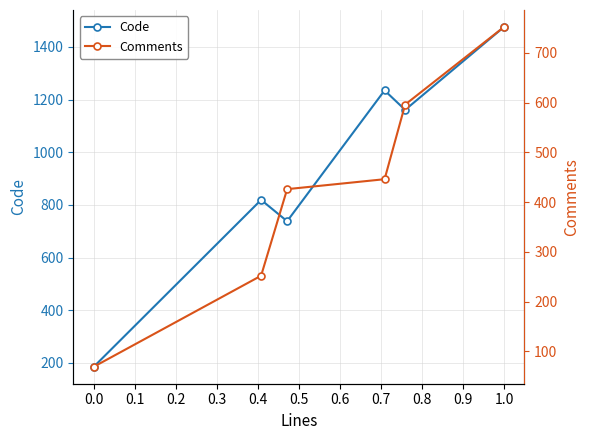

What is the highest value of the Code series?

1476